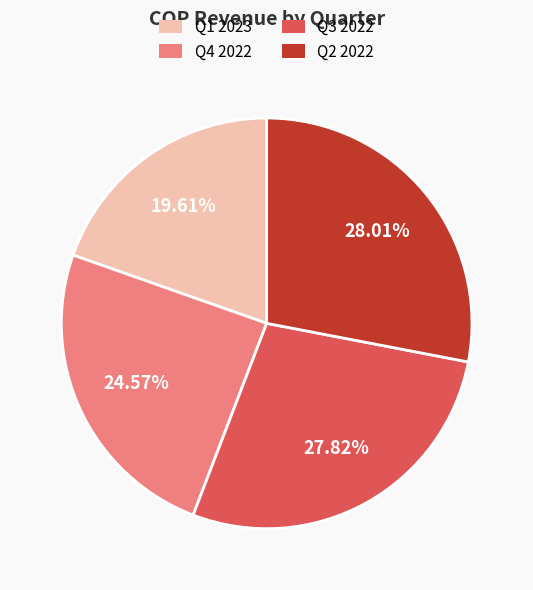

To the nearest percent, what percentage of the pie is Q4 2022?

25%